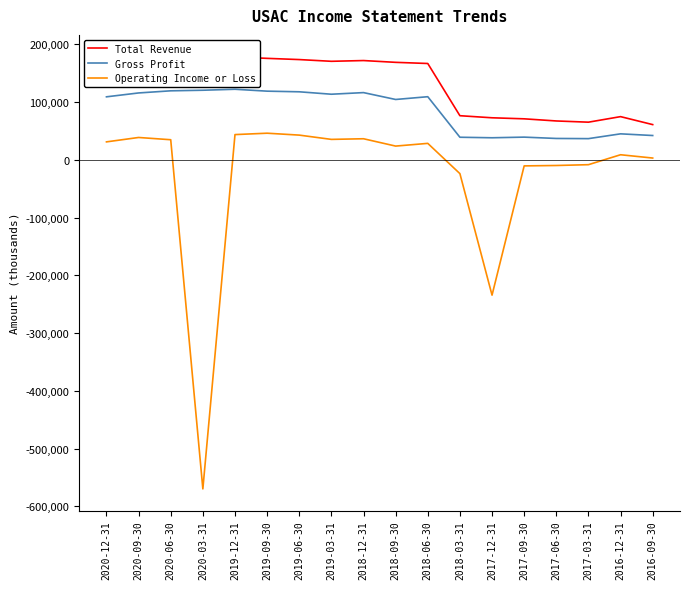

True or false: Gross Profit and Total Revenue intersect in this chart.

False